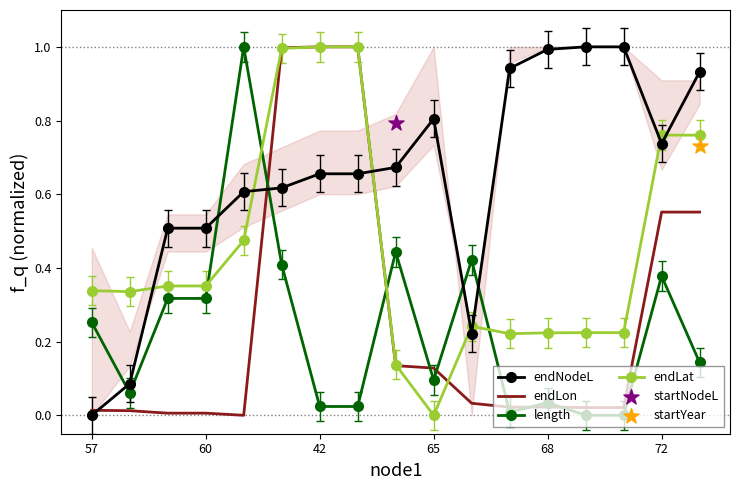

Which series reaches the minimum Y coordinate?

endNodeL